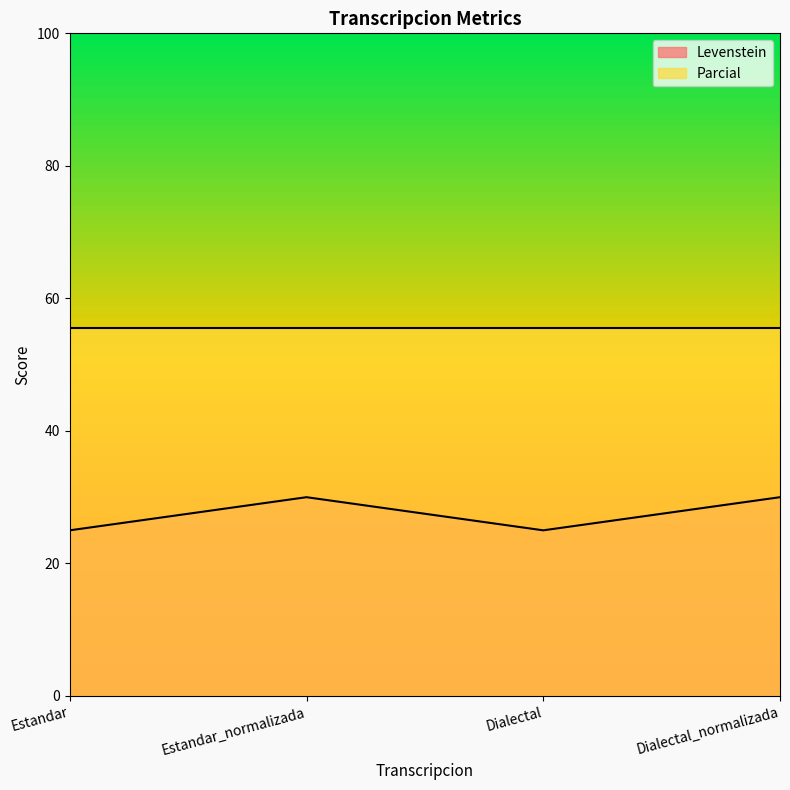

How many series are shown in this chart?

2